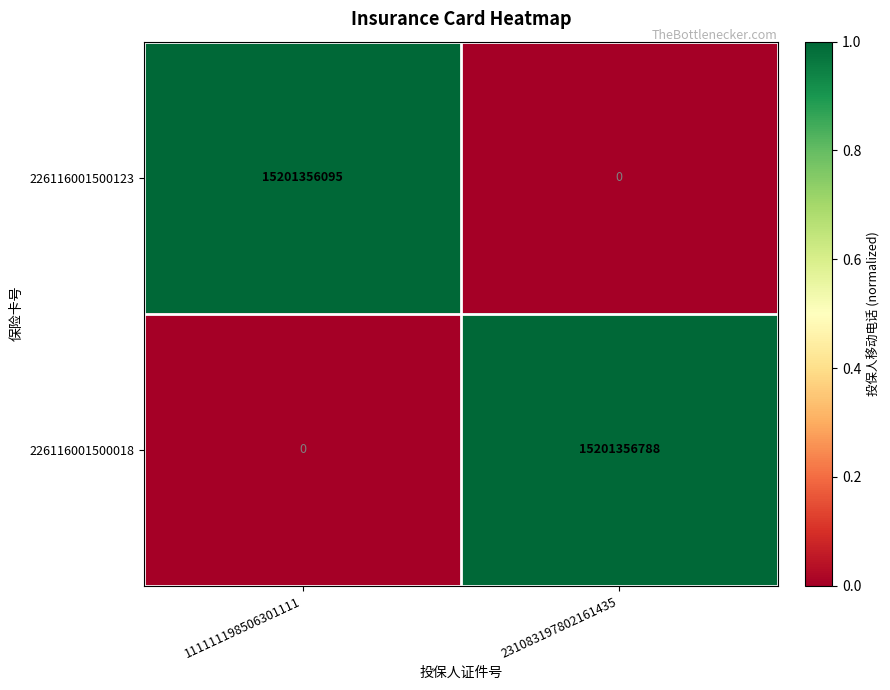

What is the difference between the maximum and minimum values in the 226116001500018 series?

15201356788